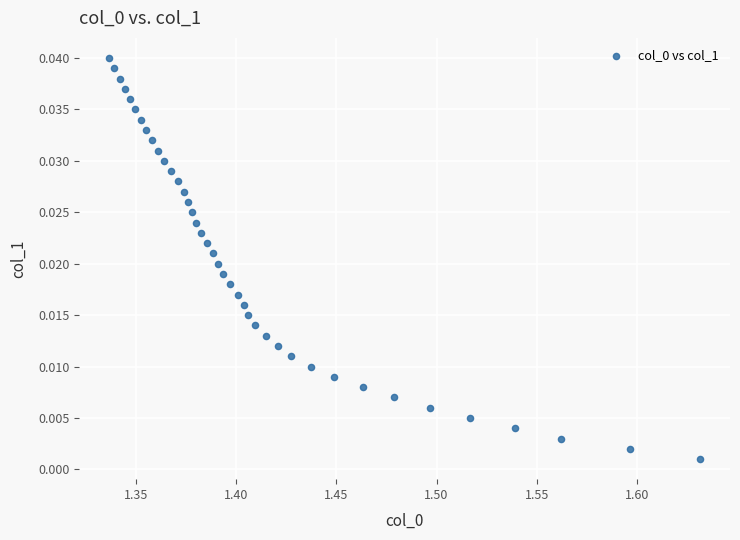

What is the range of X values (max minus min)?

0.3